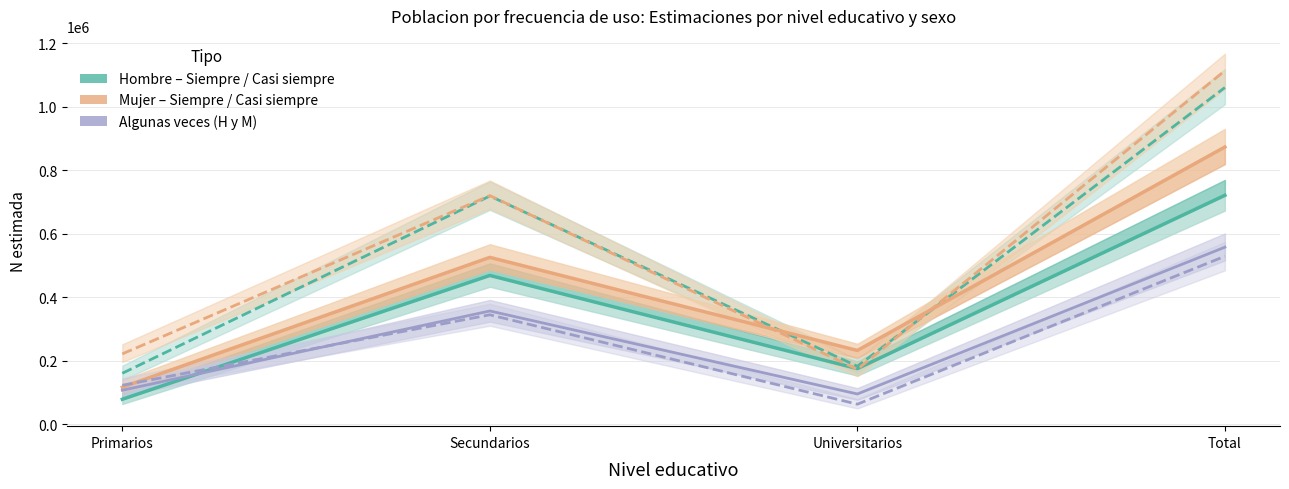

What value does the Mujer – Siempre series have at Universitarios?

231707